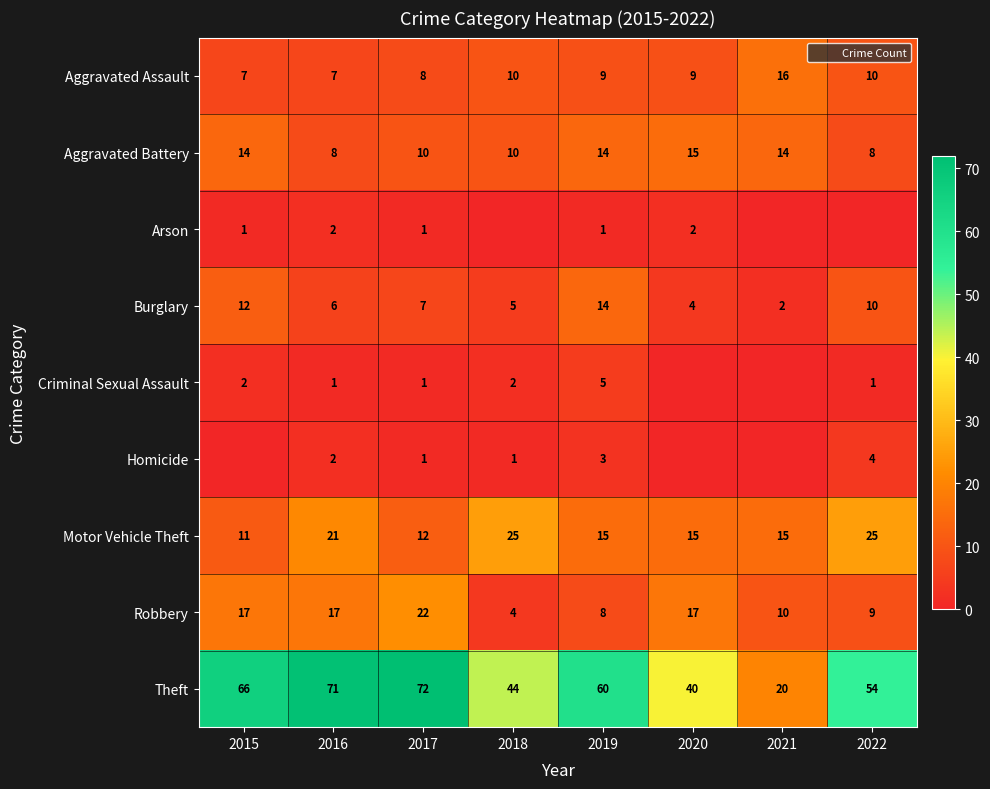

How many data points in Burglary are less than 7?

4